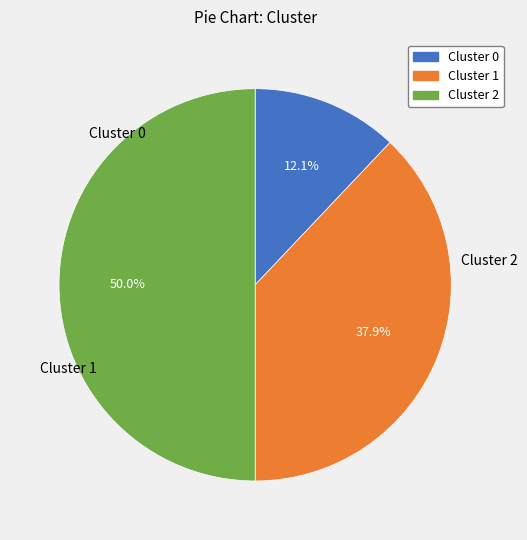

Which category has the biggest portion of the pie?

Cluster 2